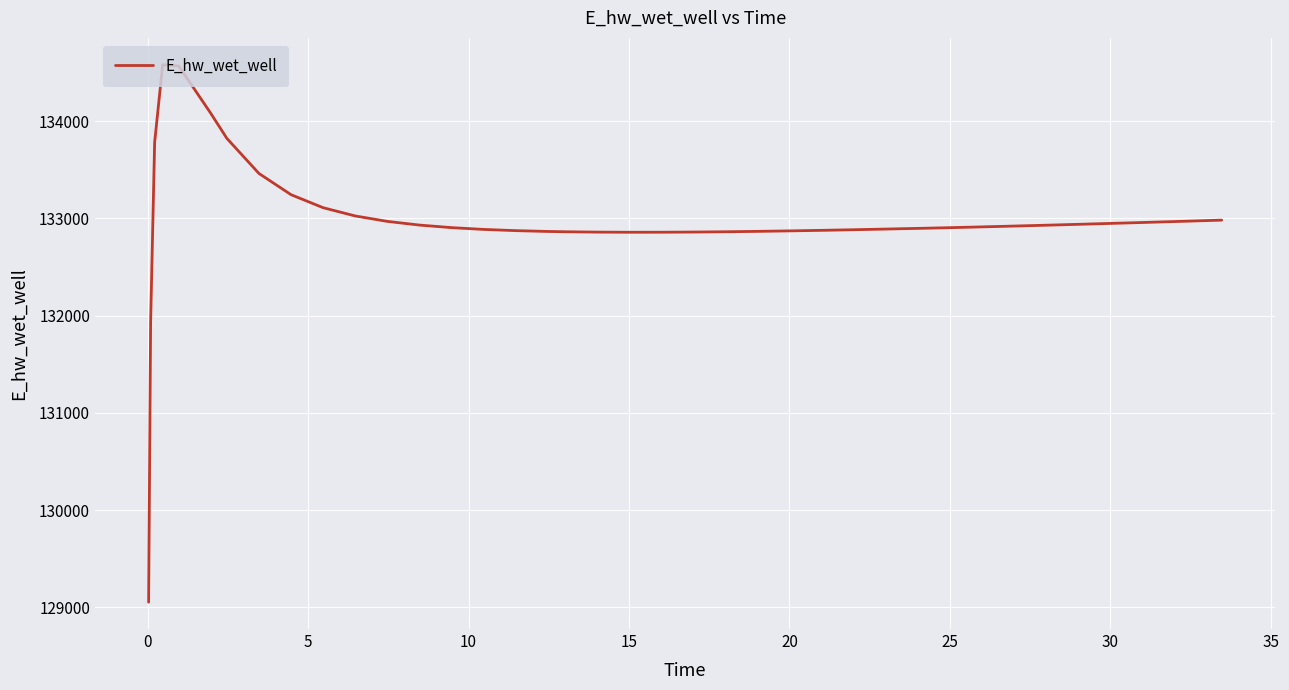

What is the maximum value shown in the chart?

134579.4